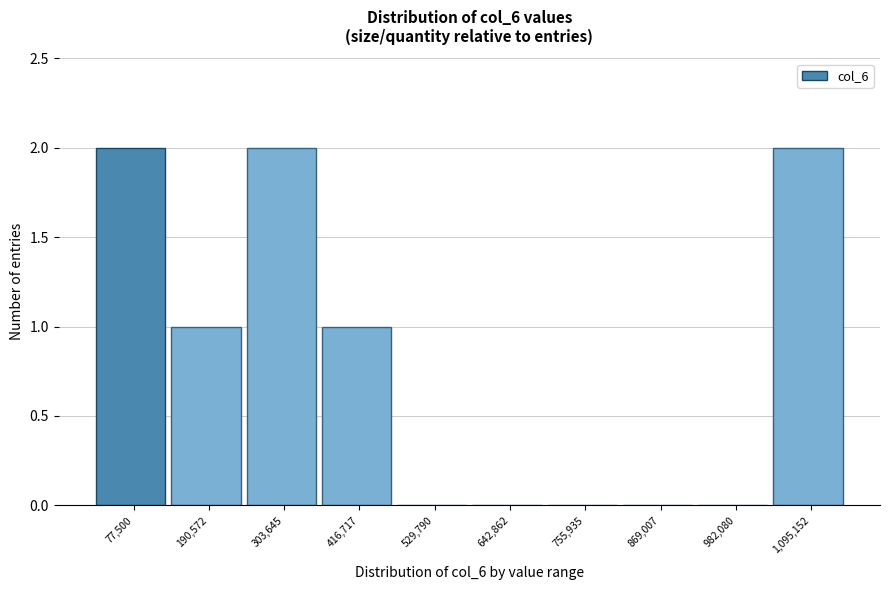

Reading right to left, transcribe all the data shown in this chart.

1,095,152=2	982,080=0	869,007=0	755,935=0	642,862=0	529,790=0	416,717=1	303,645=2	190,572=1	77,500=2